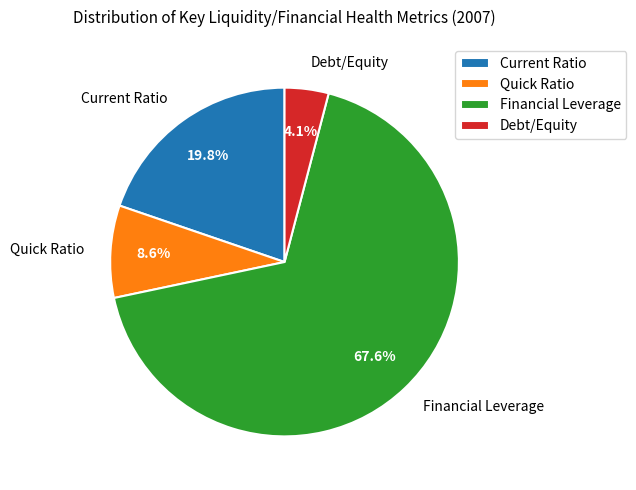

Combined, do Current Ratio and Financial Leverage account for over 50%?

Yes